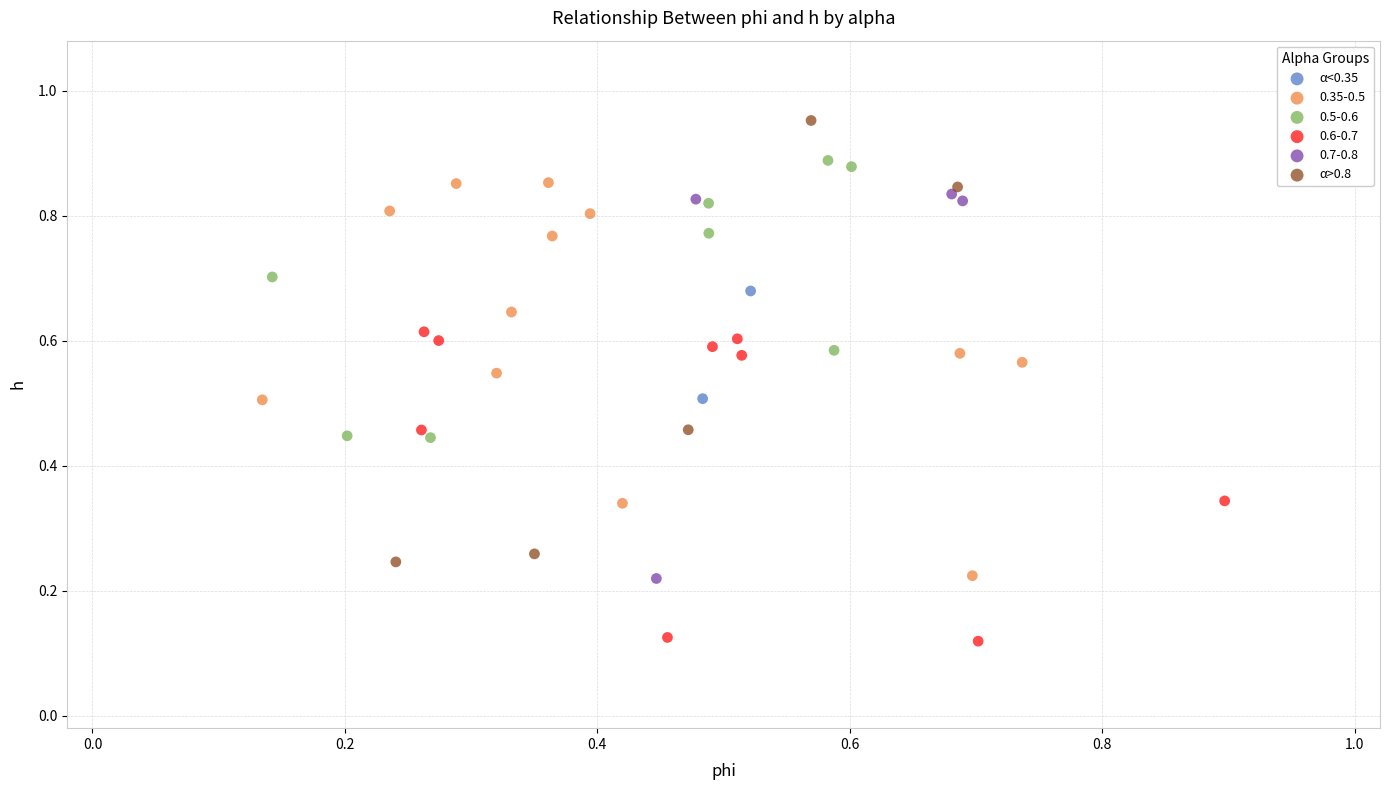

Which series has the widest spread of Y values?

α>0.8